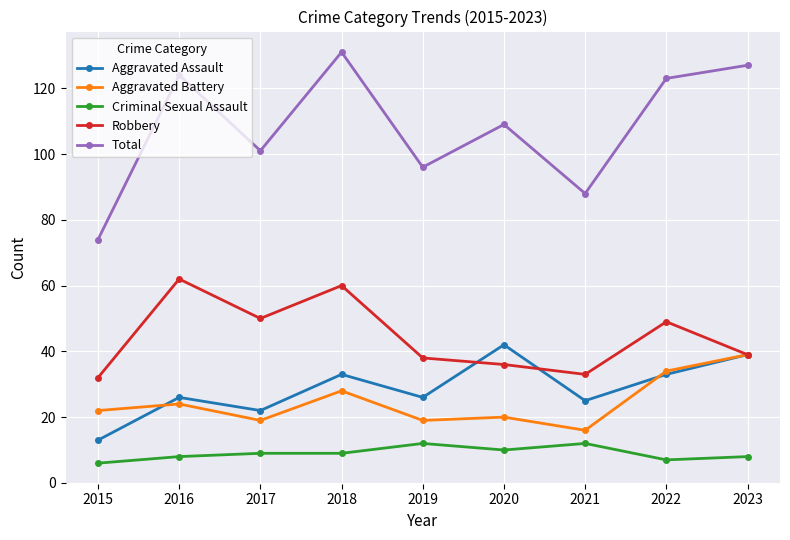

What is the difference between the highest and lowest values at 2017?

92